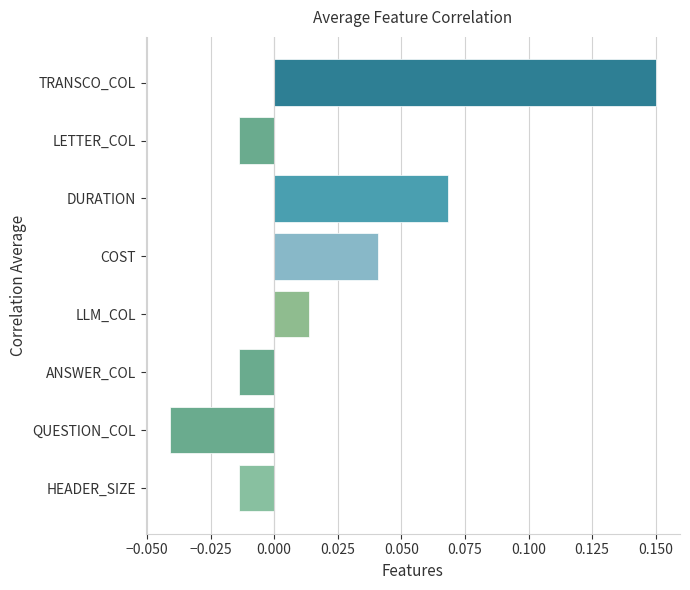

Which label corresponds to the largest value in the chart?

TRANSCO_COL